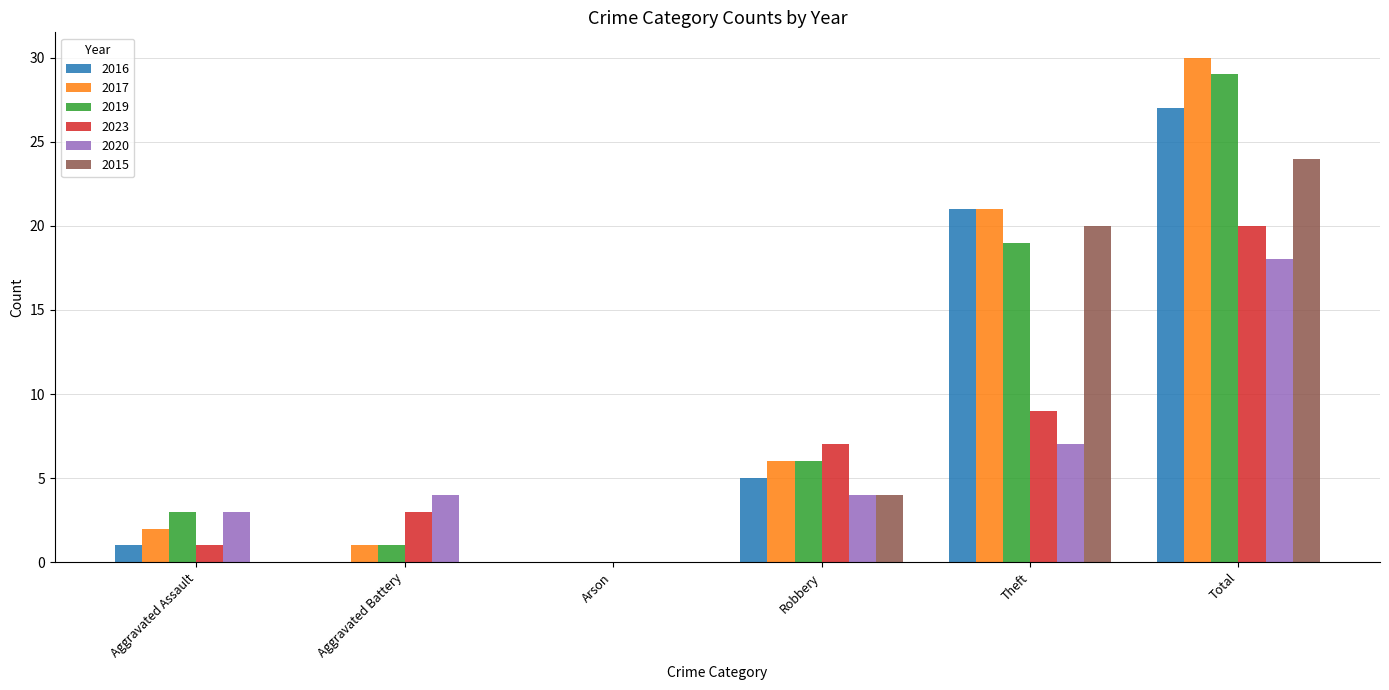

At which category is the sum across all series the highest?

Total